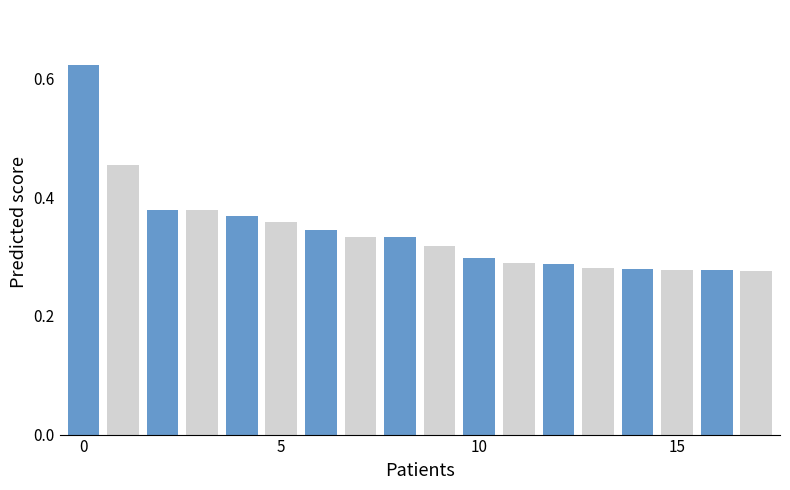

Are the bars horizontal?

No